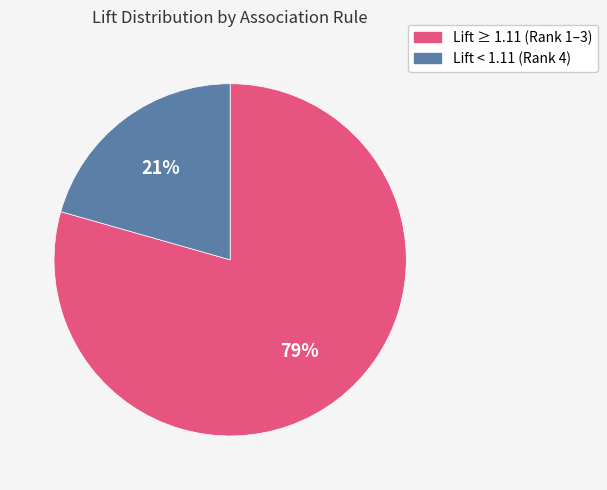

How many segments does this pie chart have?

2